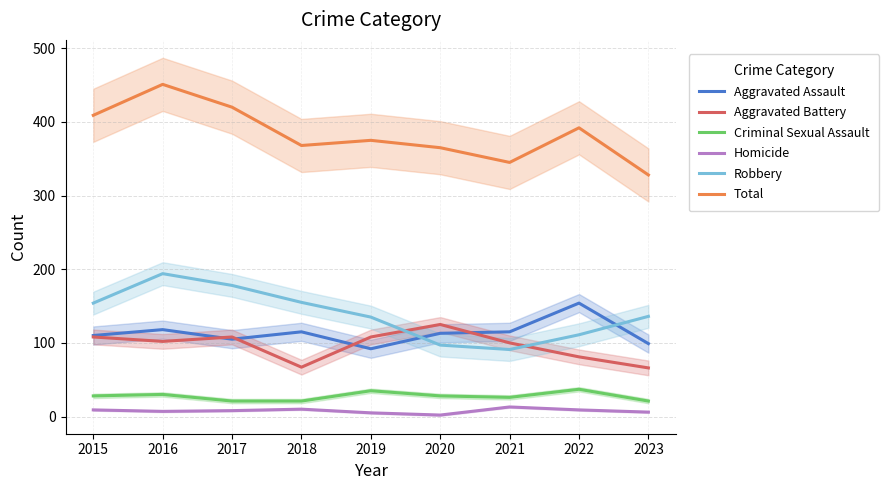

What is the difference between the Robbery values at 2016 and 2019?

59